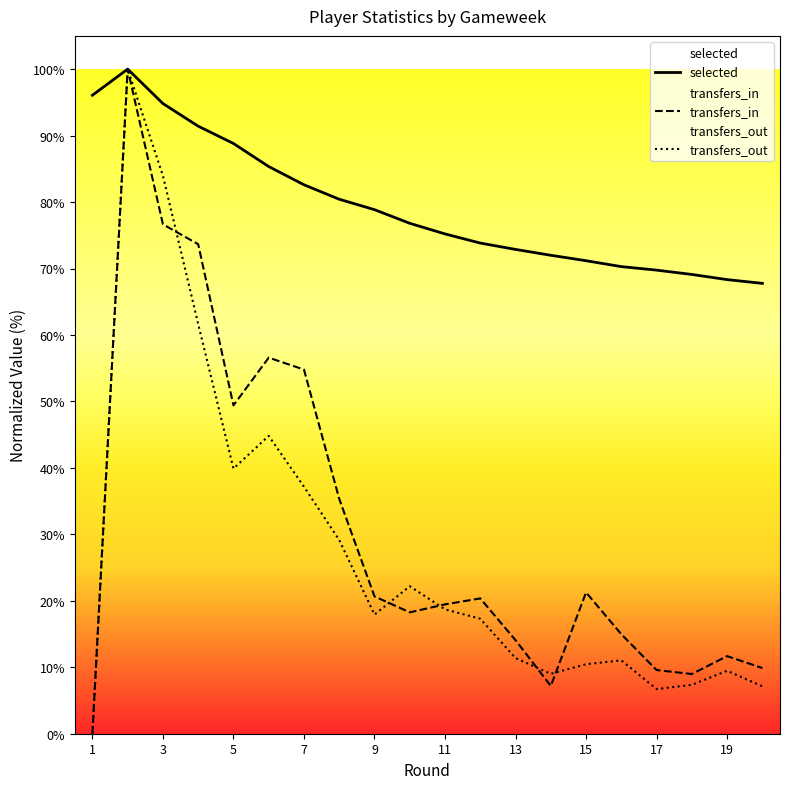

At 7, list the series in order from largest to smallest.

selected, transfers_in, transfers_out